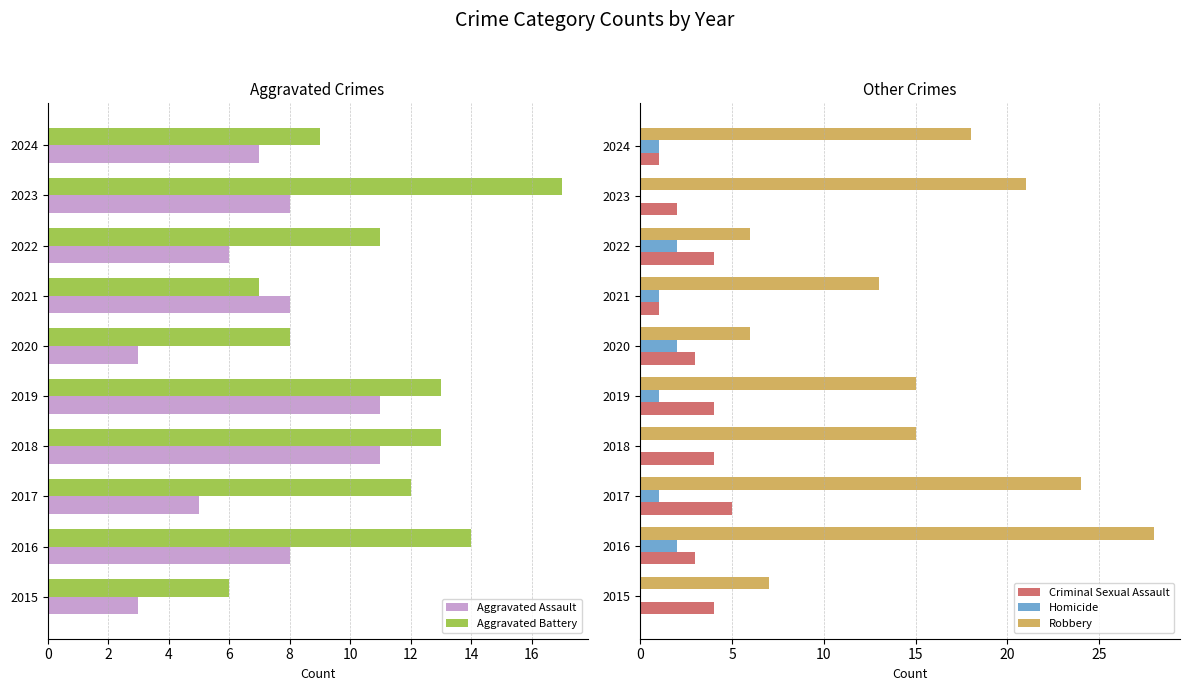

What is the maximum value shown in the chart?

28